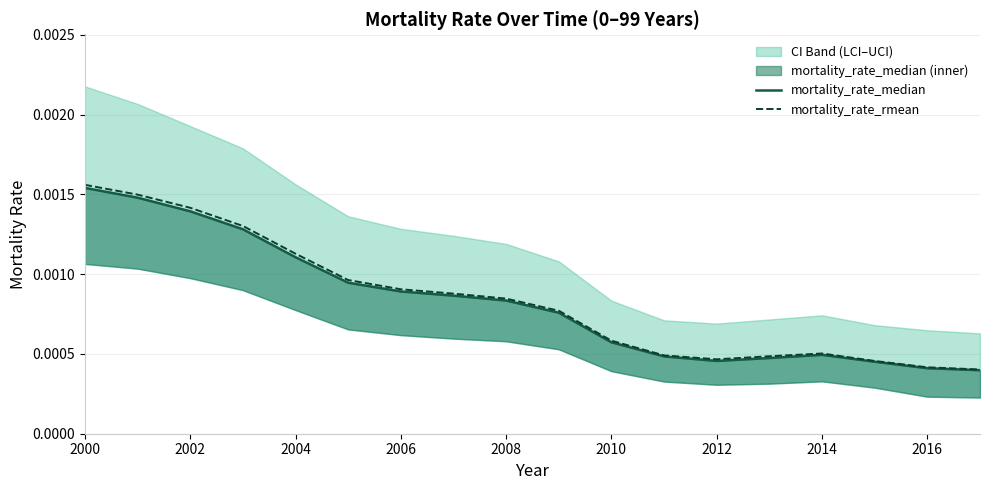

Which category has the highest value across all series?

2000